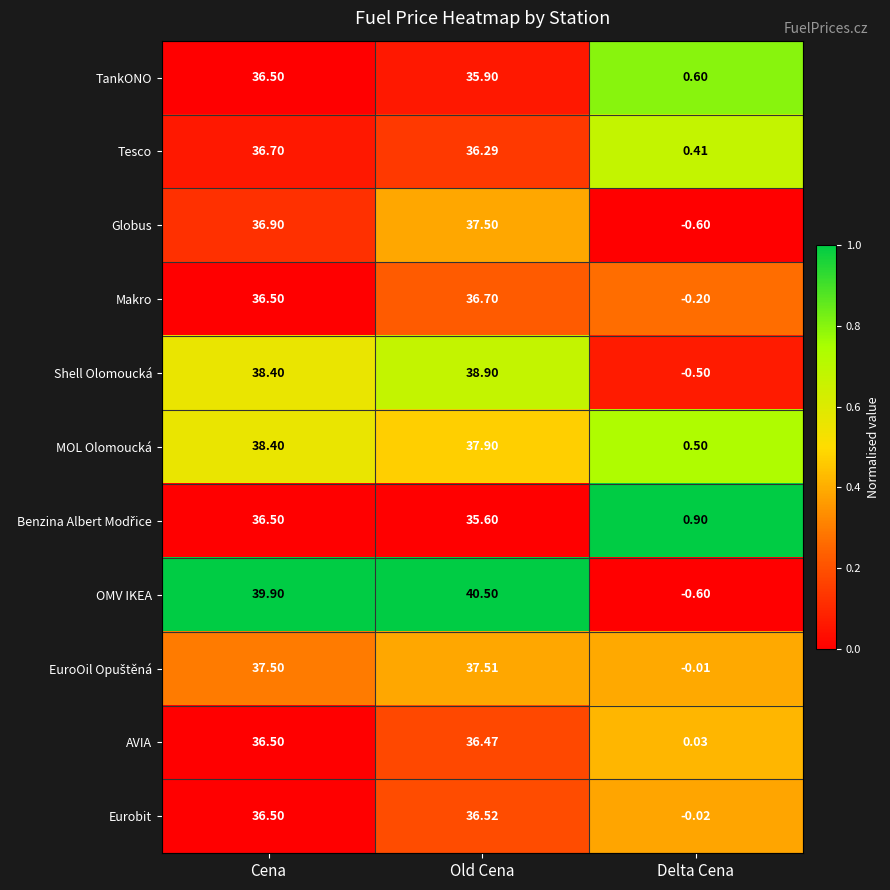

At which label does Tesco reach its peak?

Cena